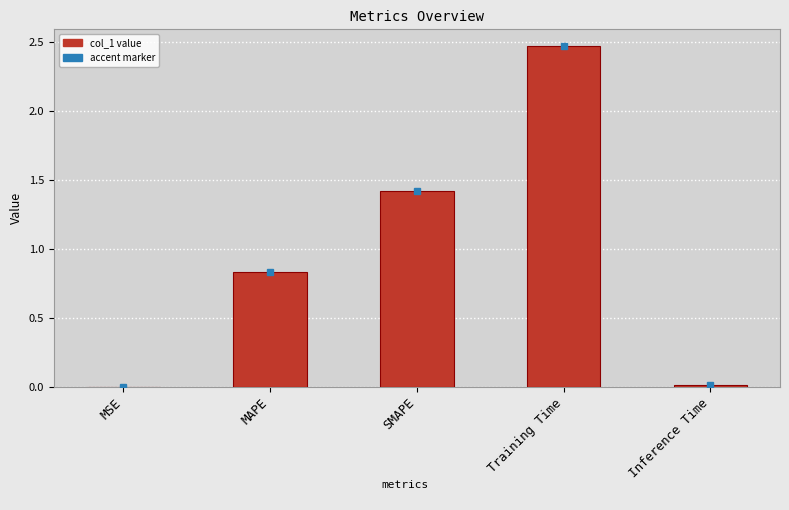

What is the sum of all values?

4.7